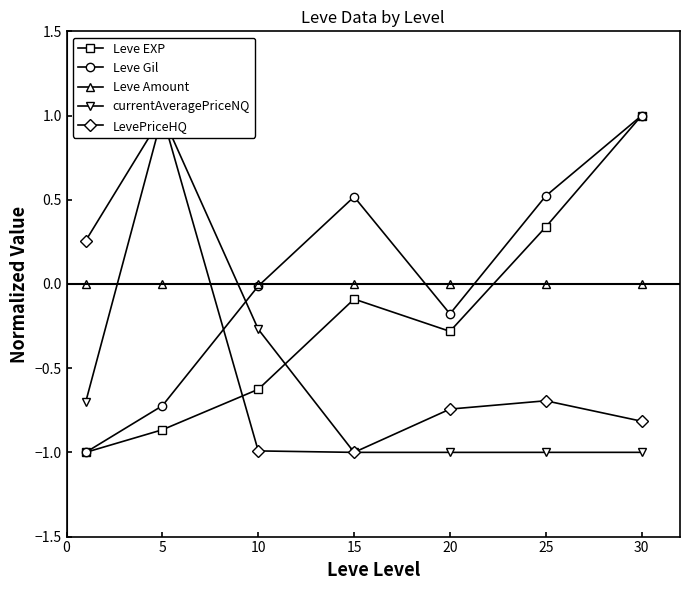

At which label does Leve EXP first exceed 0?

25